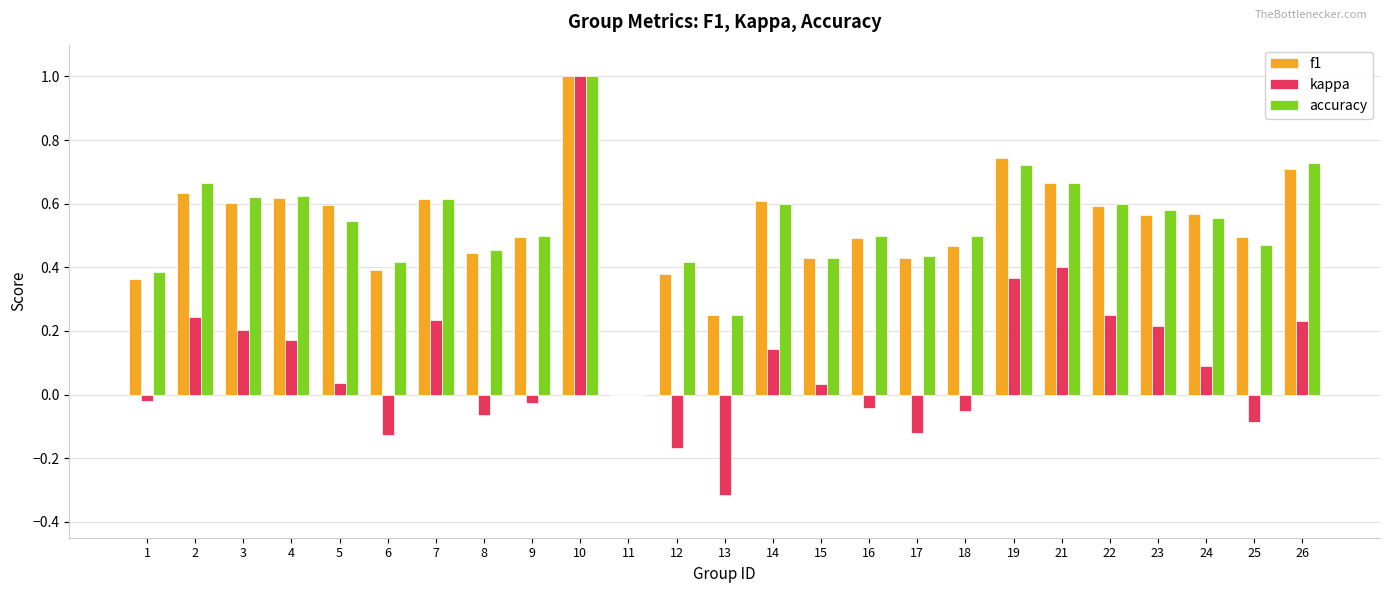

How many groups of bars are there?

25